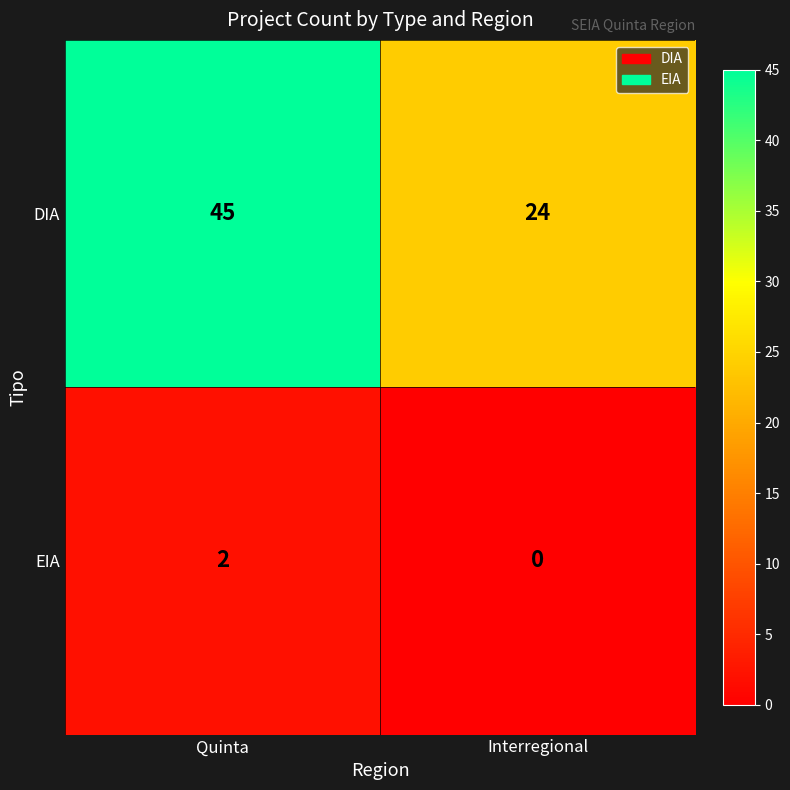

At which category is the sum across all series the highest?

Quinta